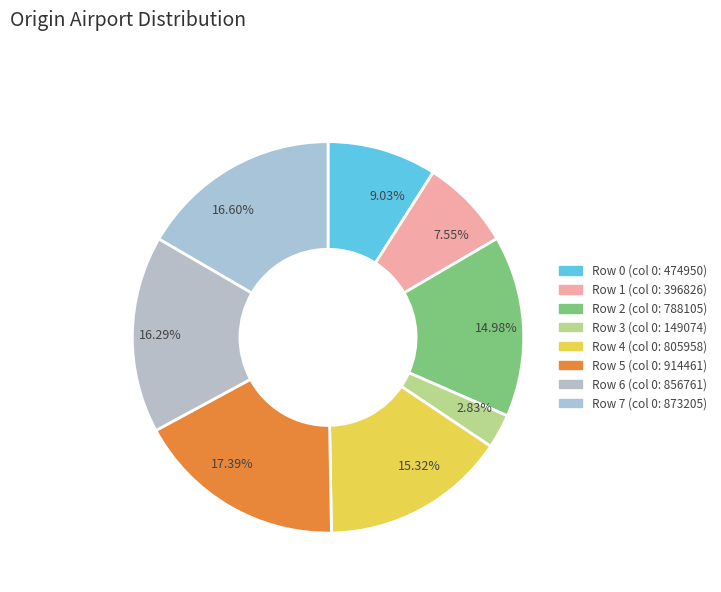

Which slice is the smallest?

2.83%